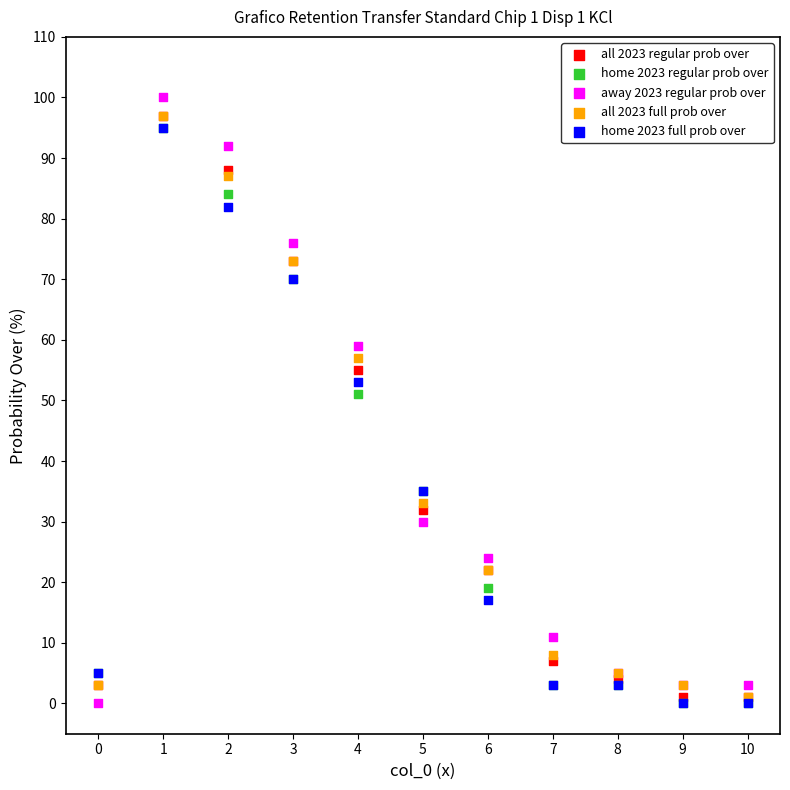

Which series reaches the maximum Y coordinate?

away 2023 regular prob over